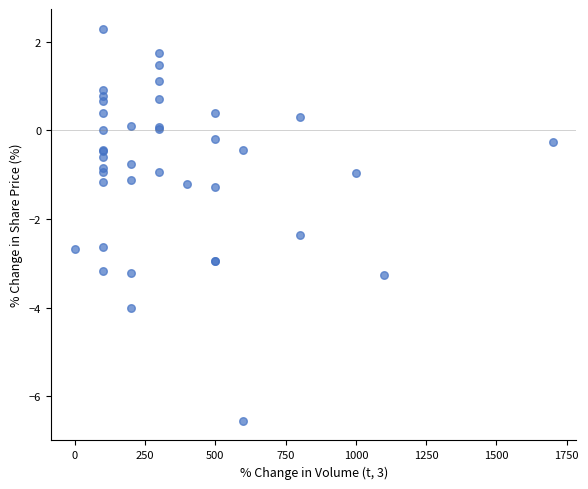

What Y value in the scatter plot is closest to -2?

-2.4